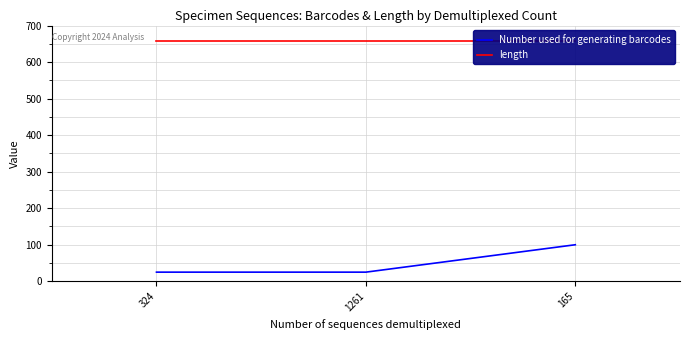

Reading right to left, transcribe all the data shown in this chart.

Number used for generating barcodes: 165=100	1261=25	324=25
length: 165=658	1261=658	324=658